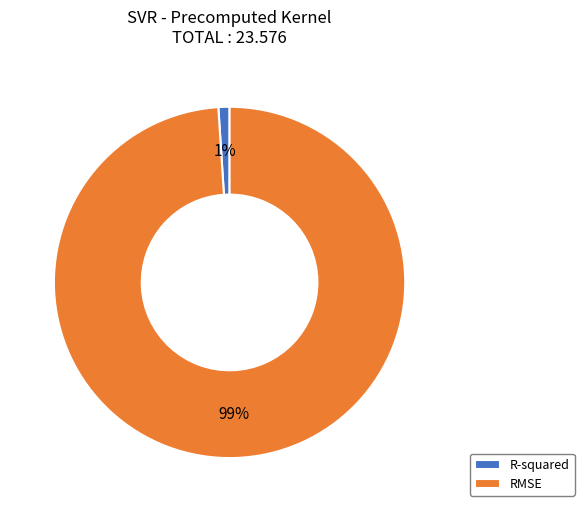

Which slice is the largest?

RMSE